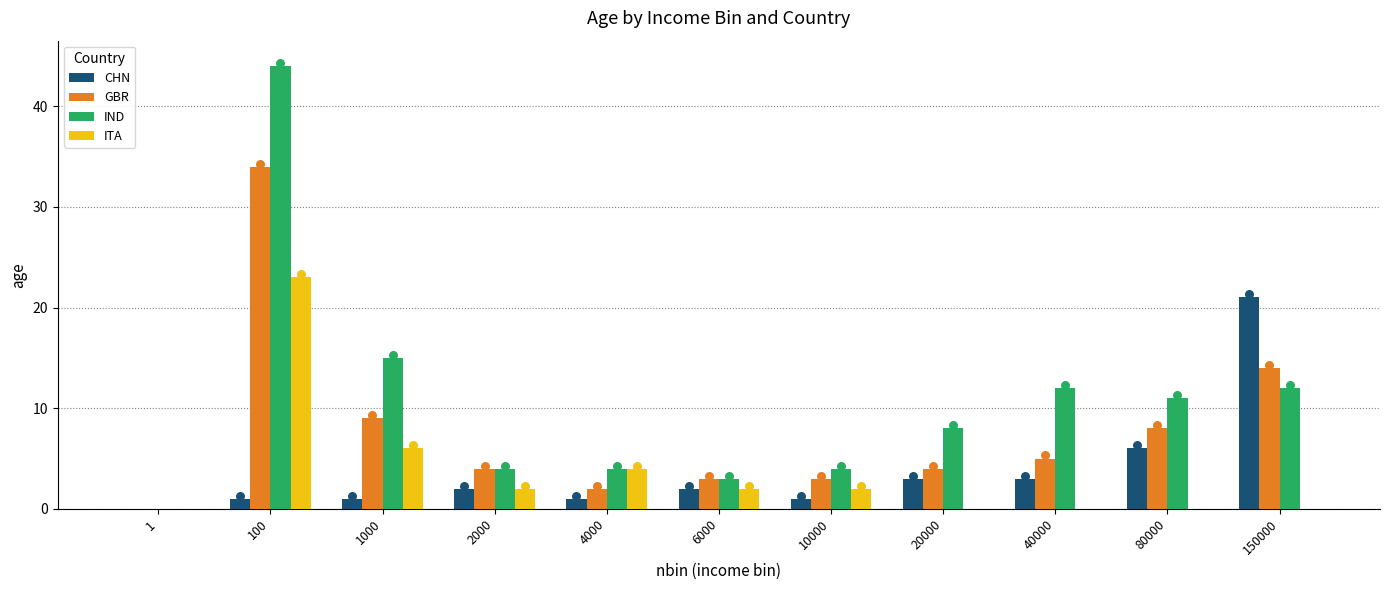

At which category is the sum across all series the highest?

100